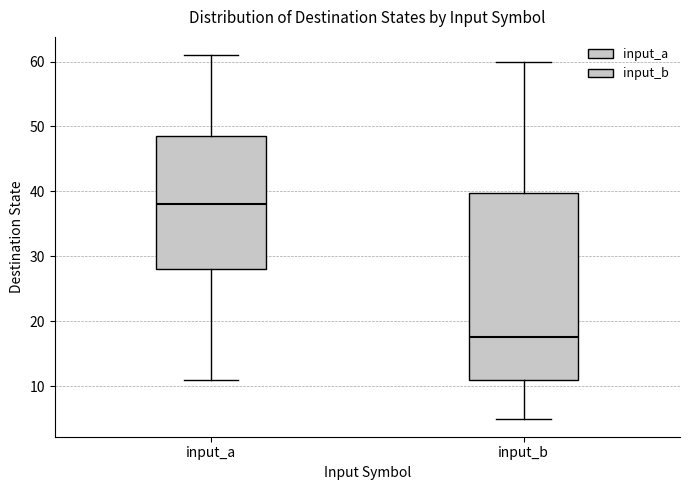

Which box's median line is the highest?

input_a